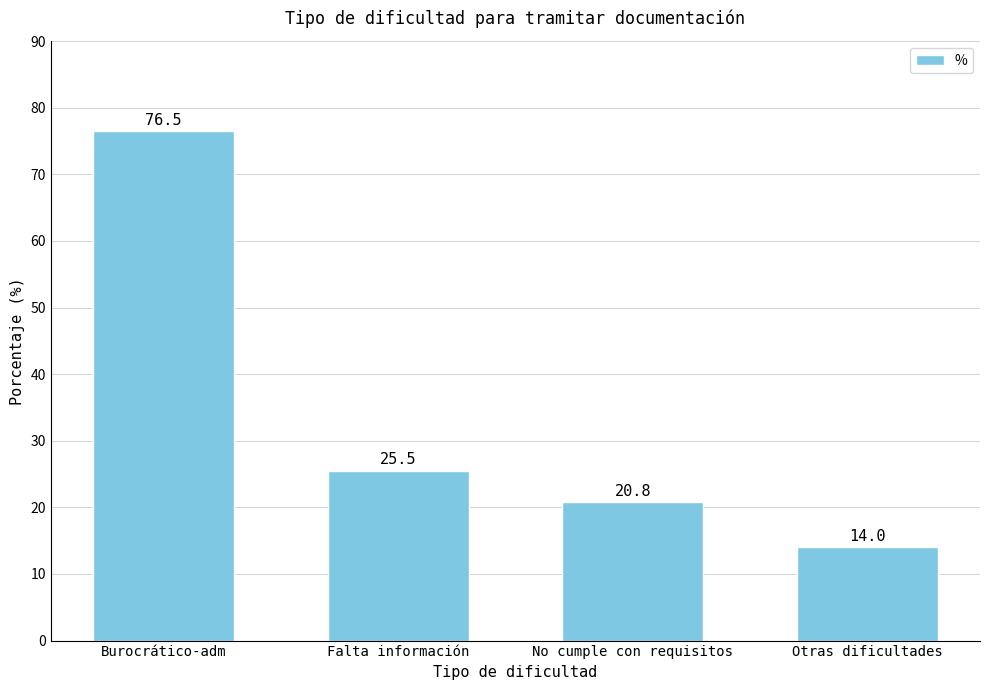

What is the sum of all values?

136.8